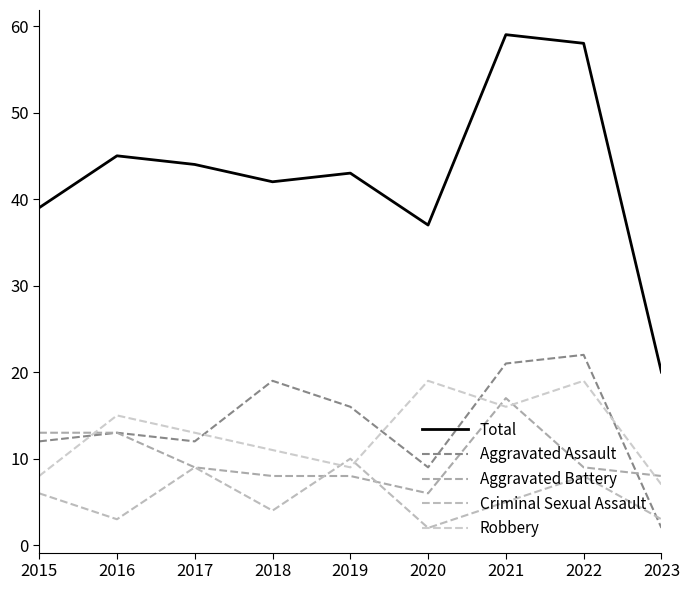

What is the spread (max minus min) of values at 2017?

35